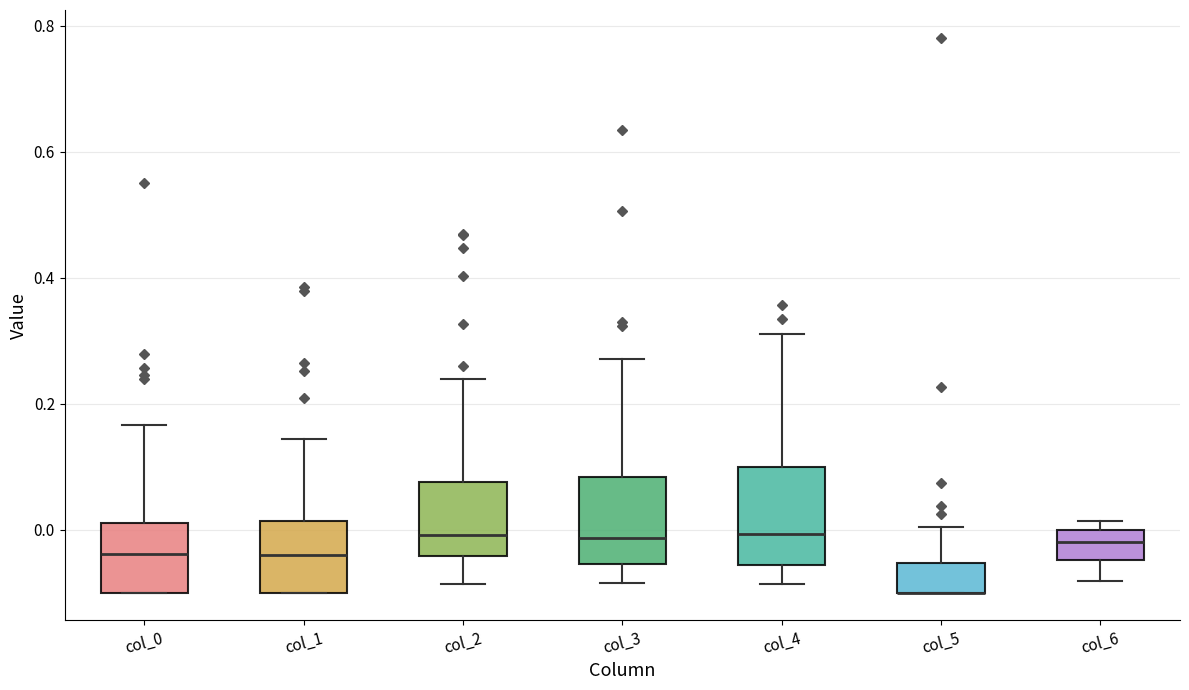

Reading left to right, transcribe this box plot: for each box, give where its median line is, the range the box spans, and where its two whiskers end, as read against the y-axis. The values are not printed on the chart, so give them approximately, as read against the axis.

col_0: median -0.04, box -0.10 to 0.02, whiskers -0.10 to 0.16
col_1: median -0.04, box -0.10 to 0.02, whiskers -0.10 to 0.14
col_2: median 0.00, box -0.04 to 0.08, whiskers -0.08 to 0.24
col_3: median -0.02, box -0.06 to 0.08, whiskers -0.08 to 0.28
col_4: median 0.00, box -0.06 to 0.10, whiskers -0.08 to 0.30
col_5: median -0.10 (drawn on the box's lower edge), box -0.10 to -0.06, whiskers -0.10 to 0.00
col_6: median -0.02, box -0.04 to 0.00, whiskers -0.08 to 0.02